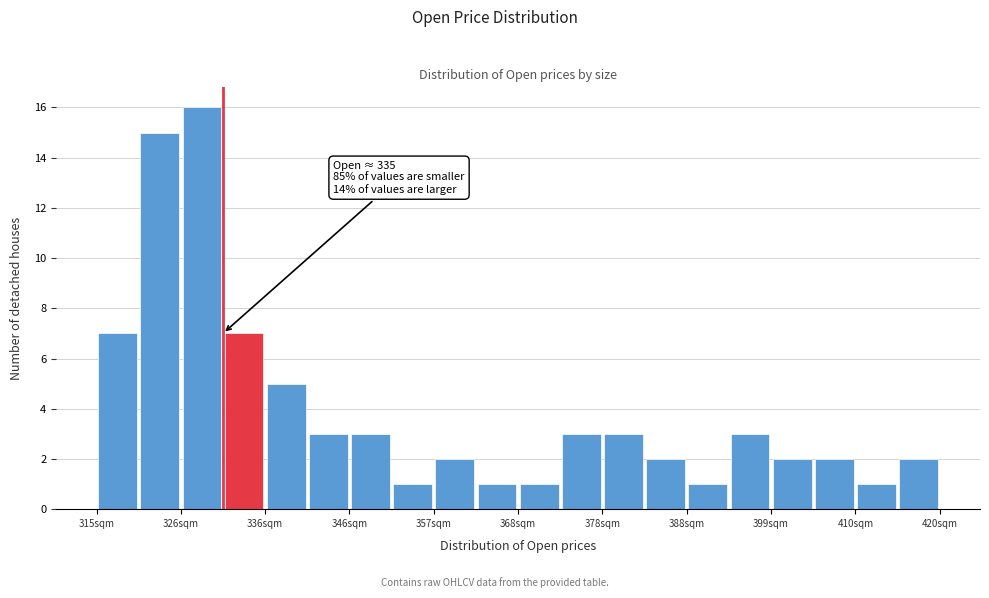

Read against the x-axis, roughly where is the centre of the tallest bar?

328